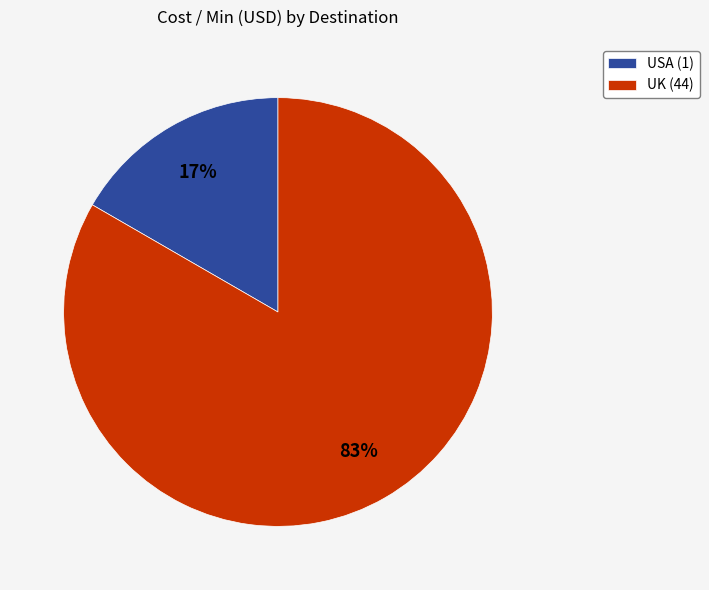

To the nearest percent, what is the average slice percentage?

50%